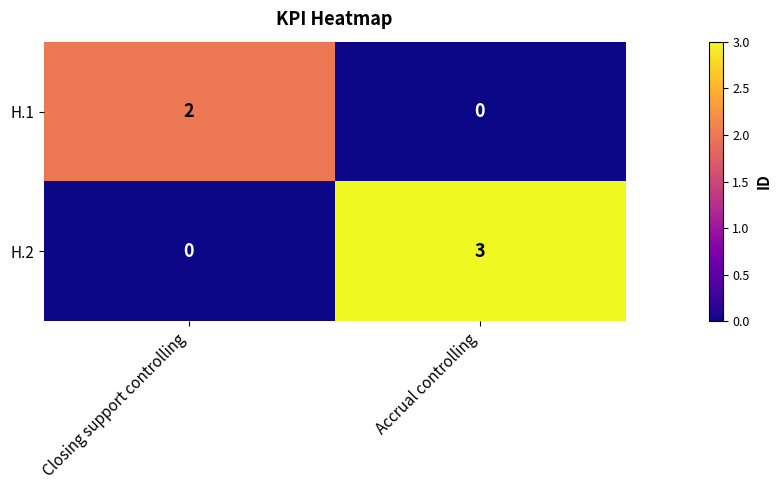

What is the maximum value shown in the chart?

3